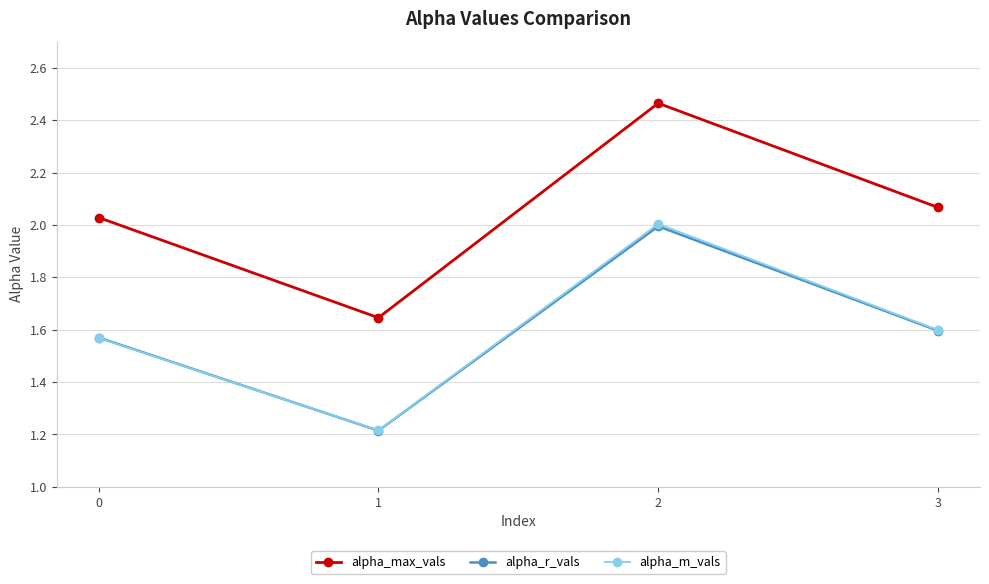

List the labels in order of alpha_max_vals value, smallest first.

1, 0, 3, 2